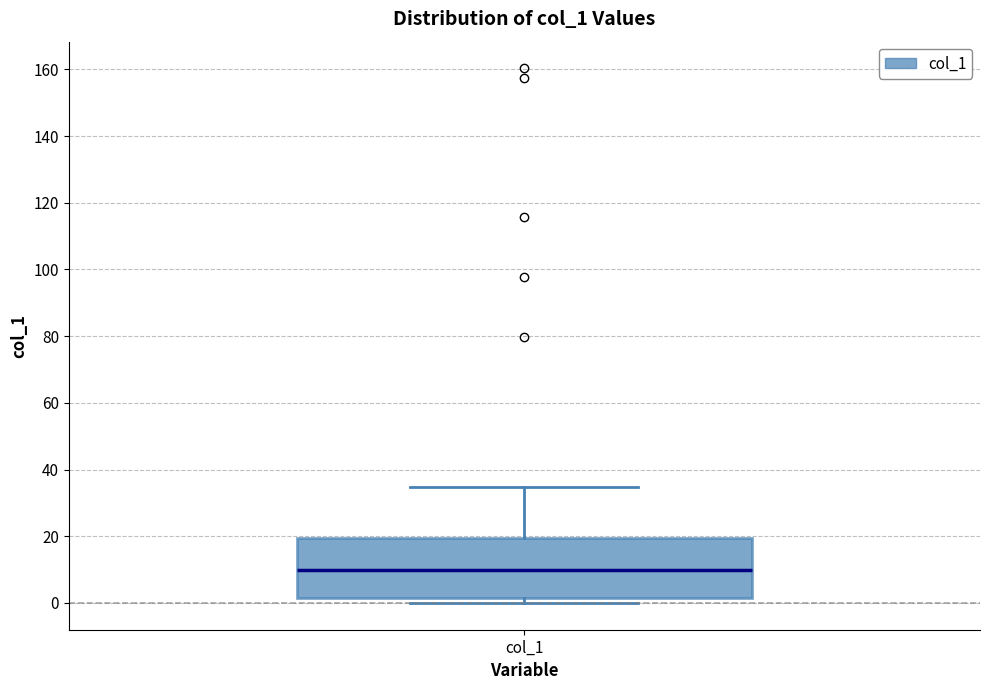

Read this box plot against the y-axis: the position of the median line, the range covered by the box, and the ends of both whiskers. The values are not printed on the chart, so give them approximately, as read against the axis.

median 10, box 2 to 20, whiskers 0 to 34